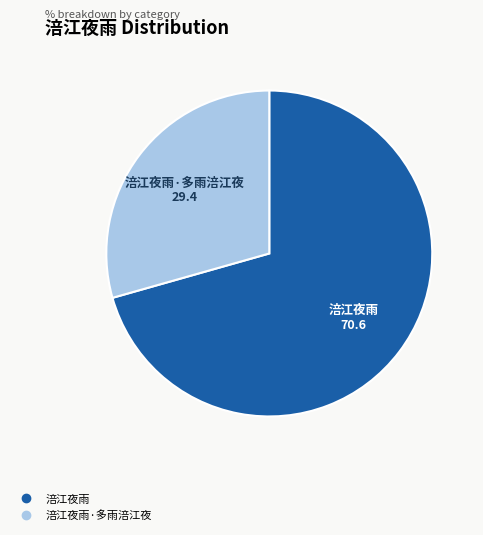

Does any single category account for the majority?

Yes